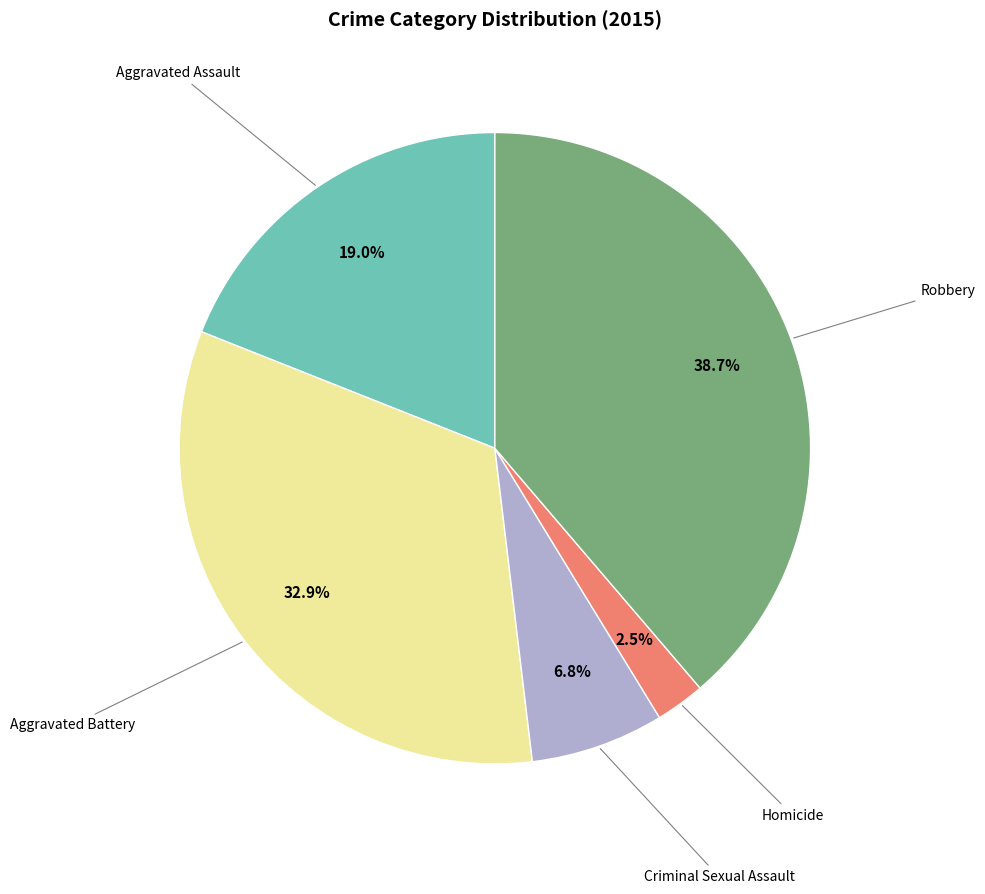

Does any single category account for the majority?

No